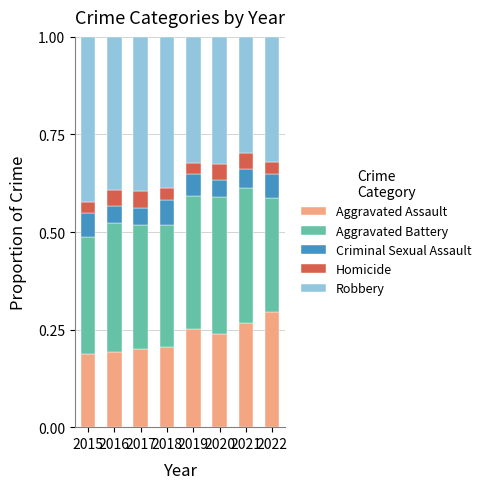

What is the total value across all series at 2018?

1.0